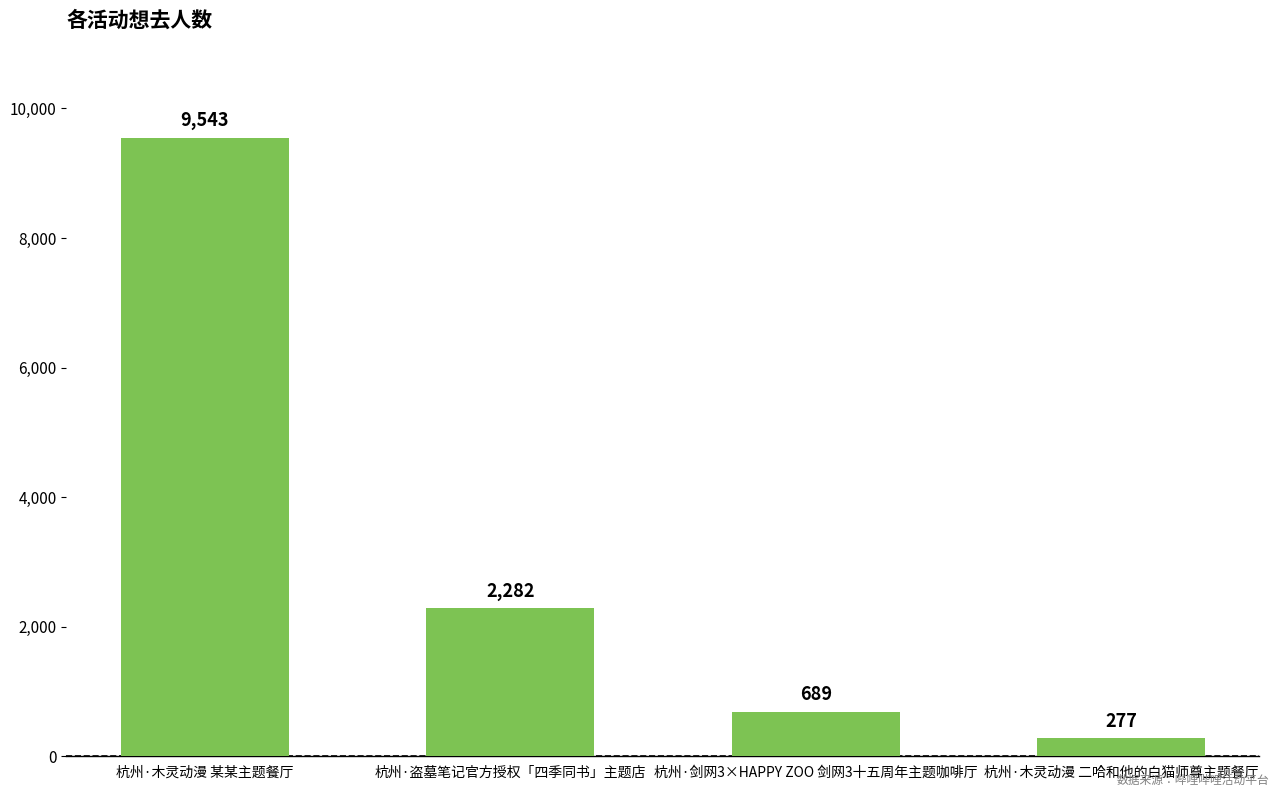

Is it true that the value at 杭州·盗墓笔记官方授权「四季同书」主题店 is 3766?

False